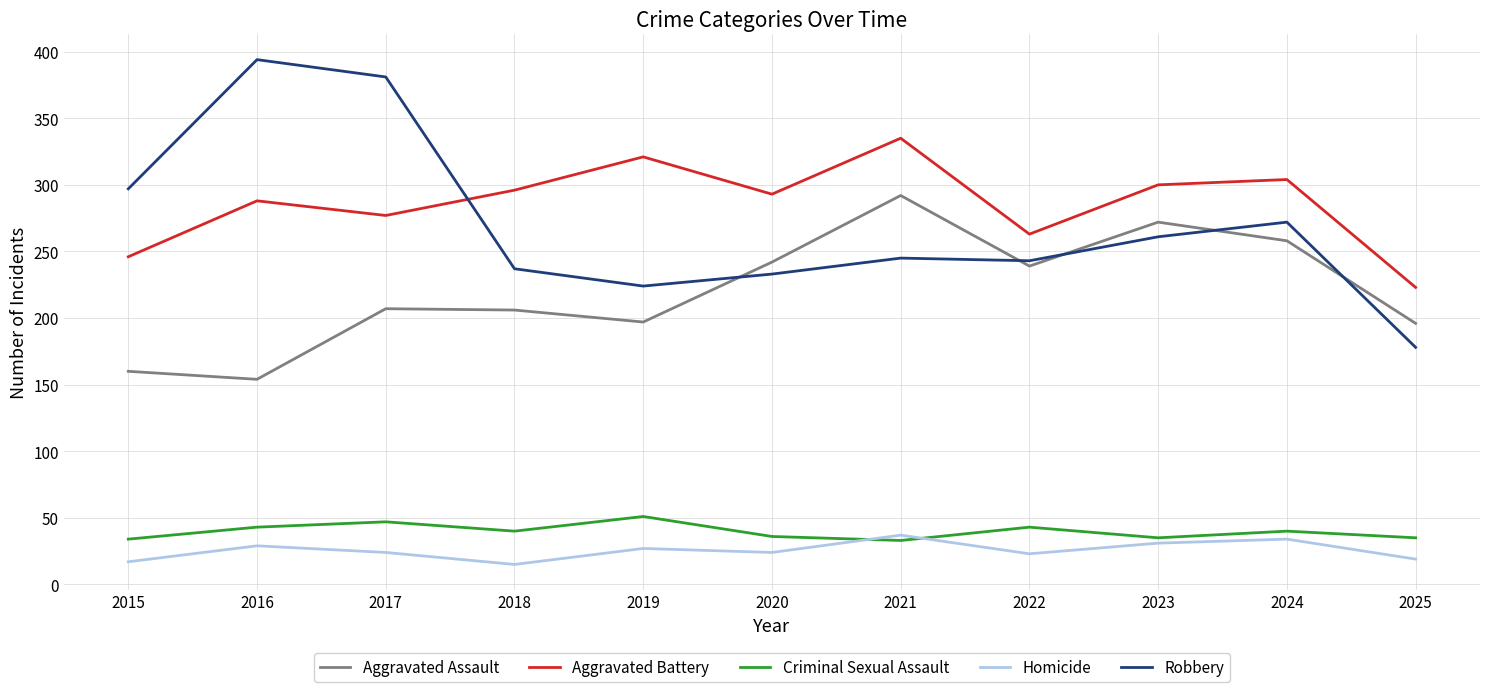

After their last crossing, which series has the higher values: Criminal Sexual Assault or Homicide?

Criminal Sexual Assault